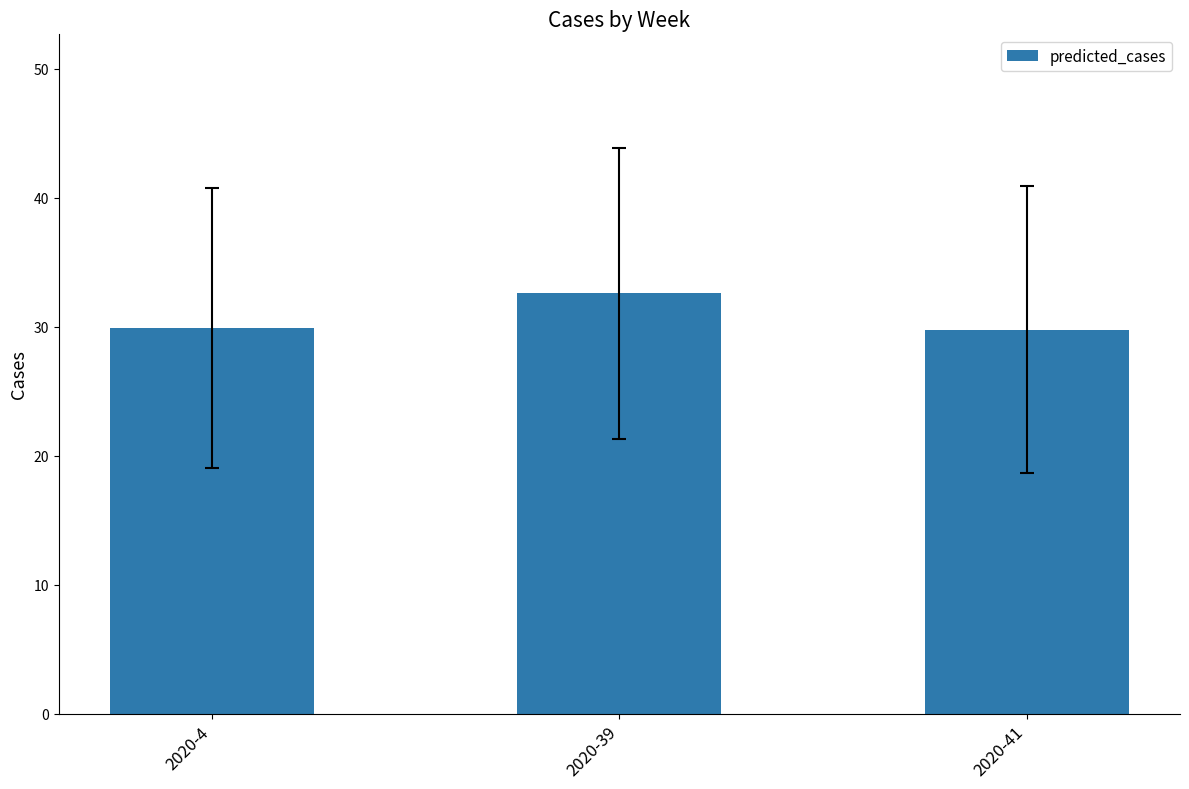

The chart shows a value of 29.8 at 2020-41. True or false?

True